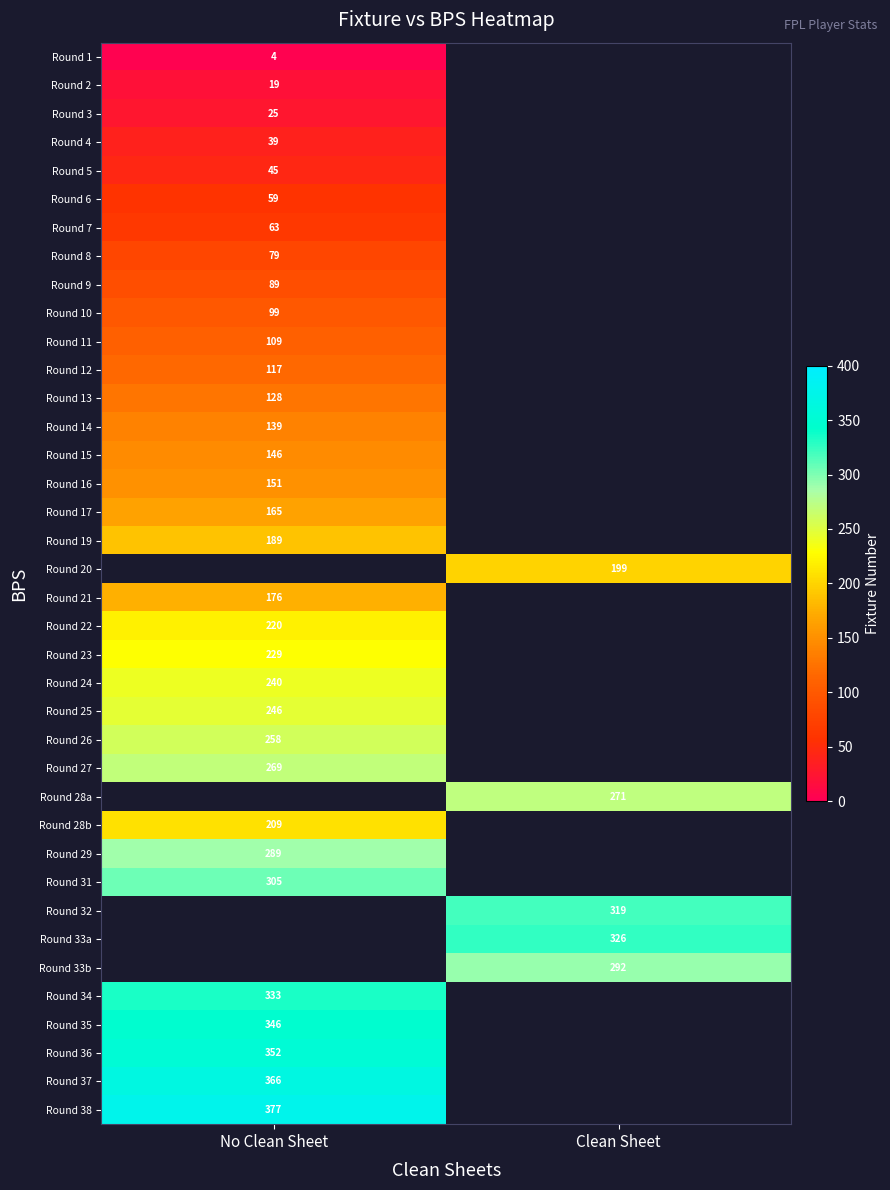

What is the spread (max minus min) of values at No Clean Sheet?

373.0